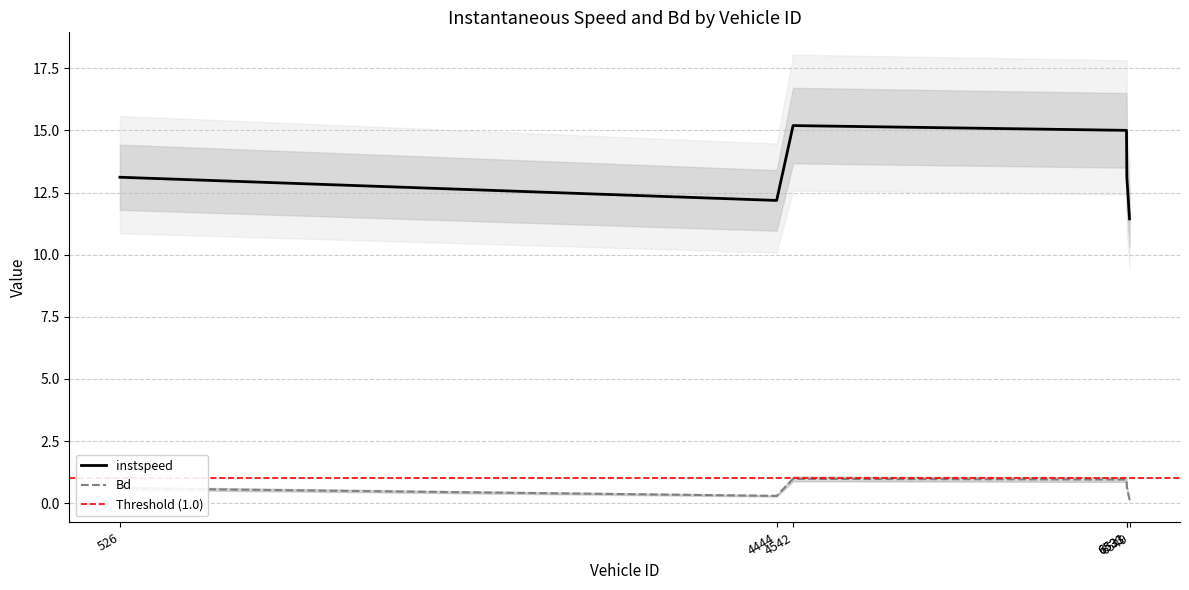

What value does the instspeed series have at 6533?

13.1